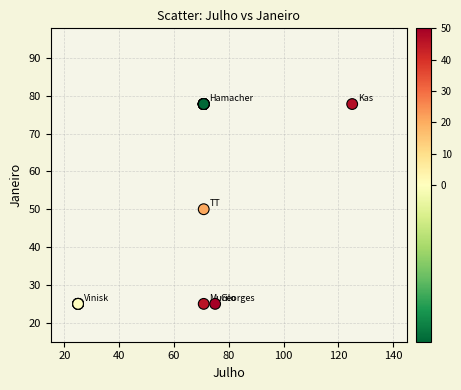

What Y value in the scatter plot is closest to 51?

50.0